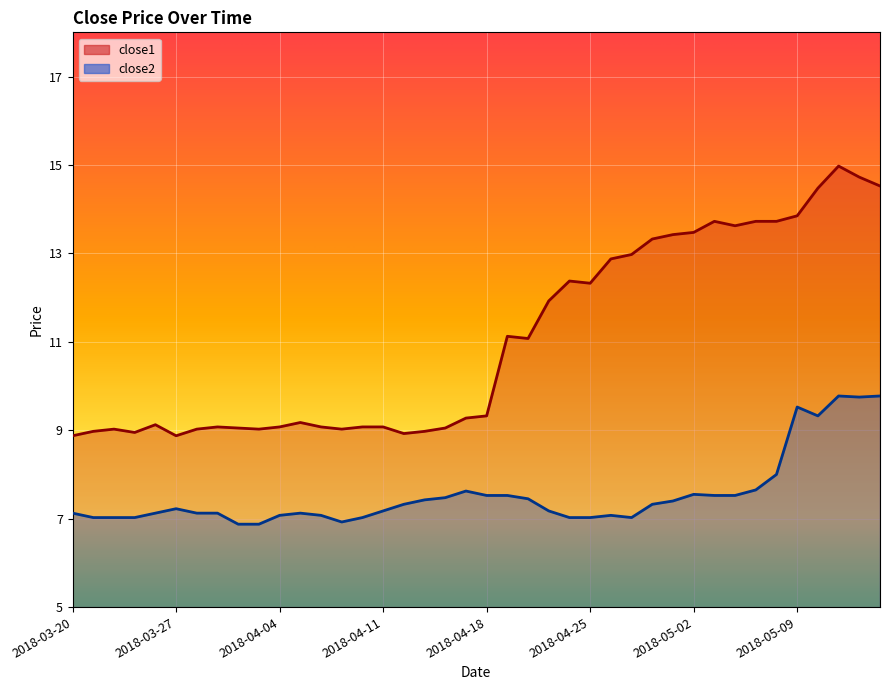

Where is close1 nearest to the value 11?

2018-04-20